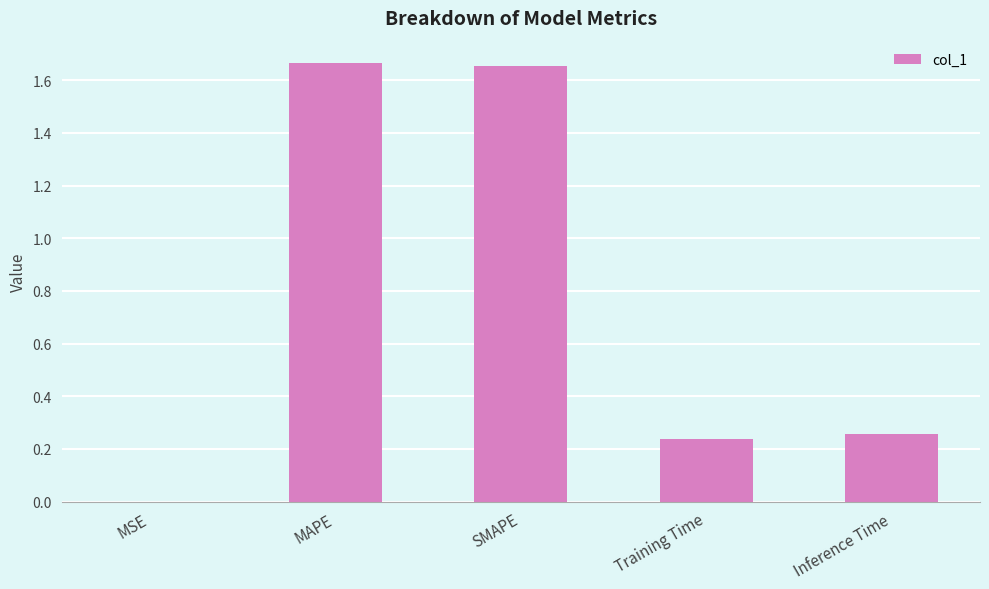

What is the sum of all values?

3.8